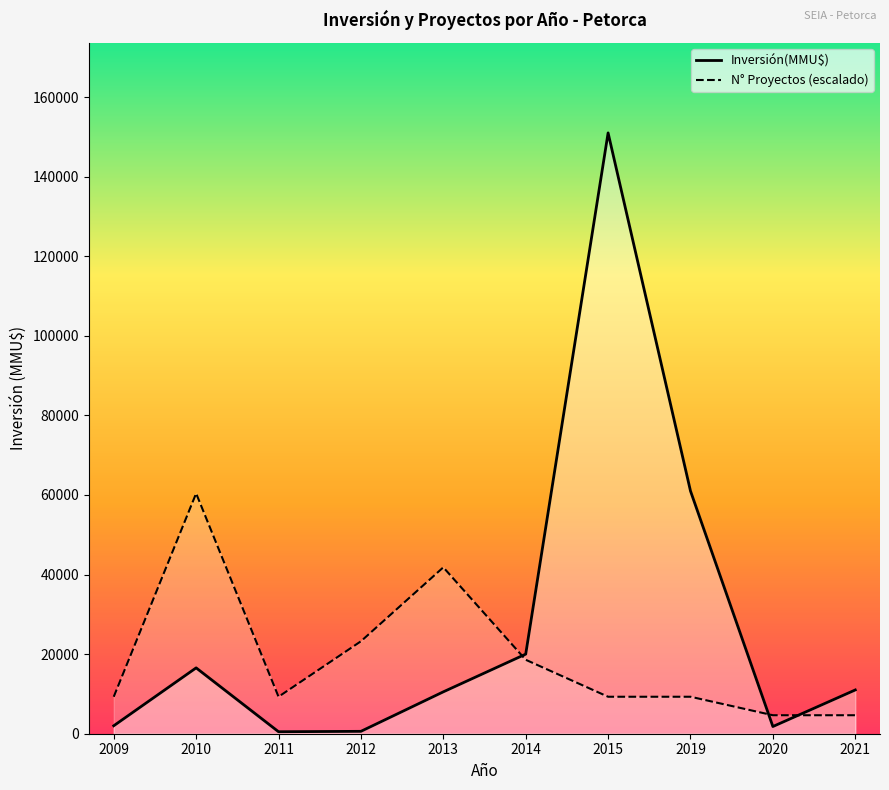

What is the difference between the maximum and minimum values in the N° Proyectos (escalado) series?

55753.8